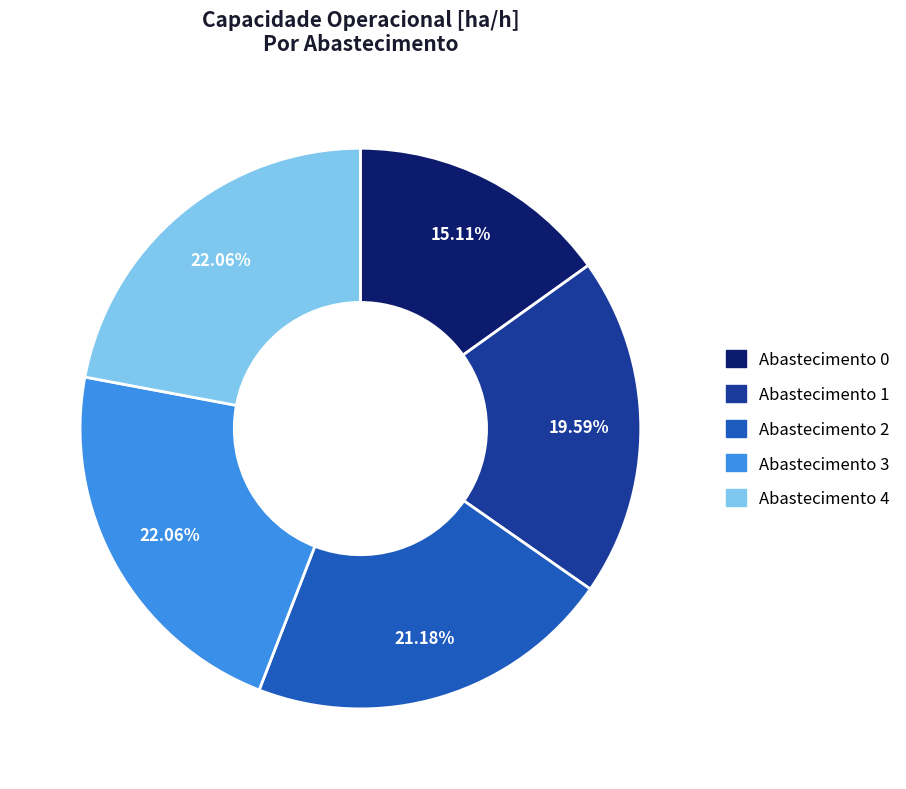

Does any single category account for the majority?

No